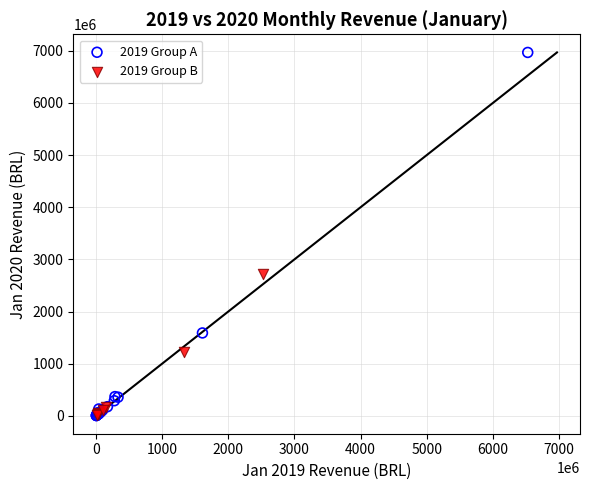

Which series has the largest Y range (max minus min)?

2019 Group A